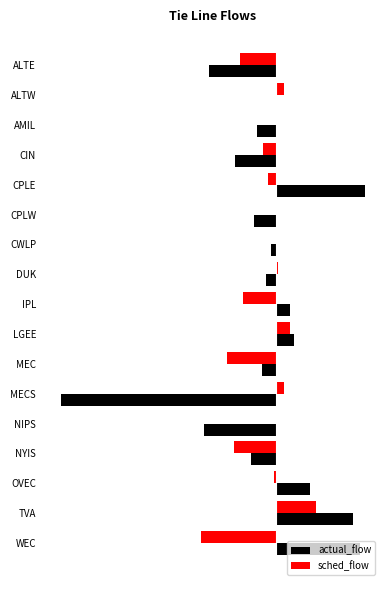

How many bars are there in total?

34